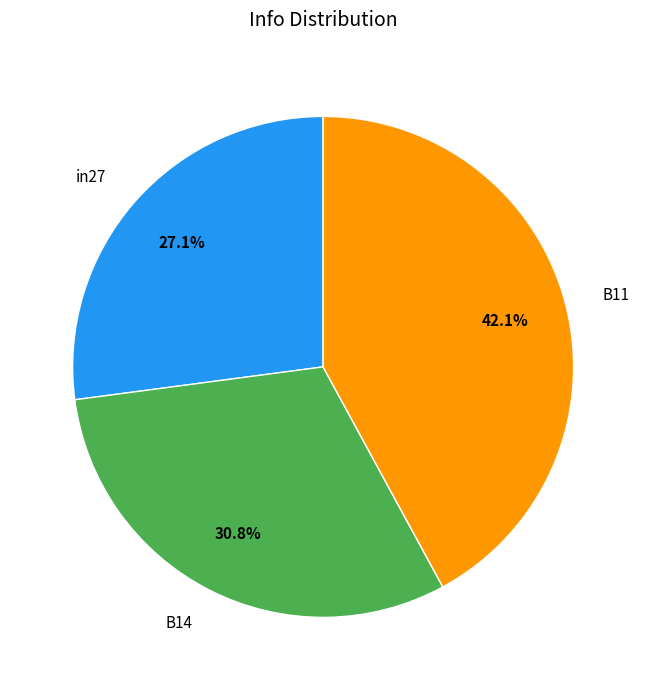

Which has a higher value, in27 or B14?

B14